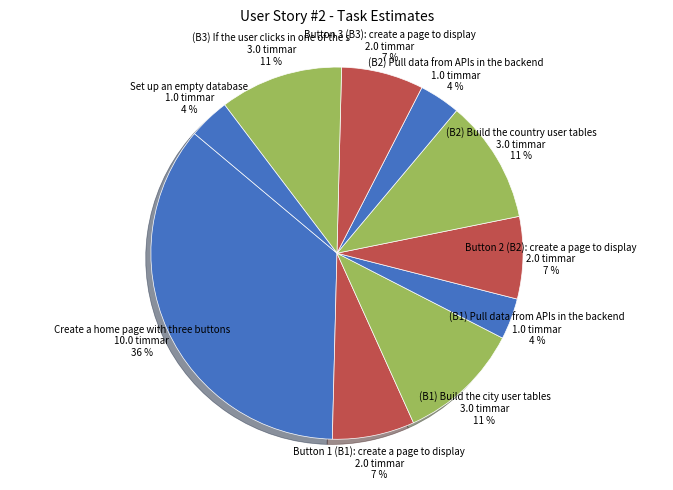

What is the largest slice in the pie chart?

Create a home page with three buttons